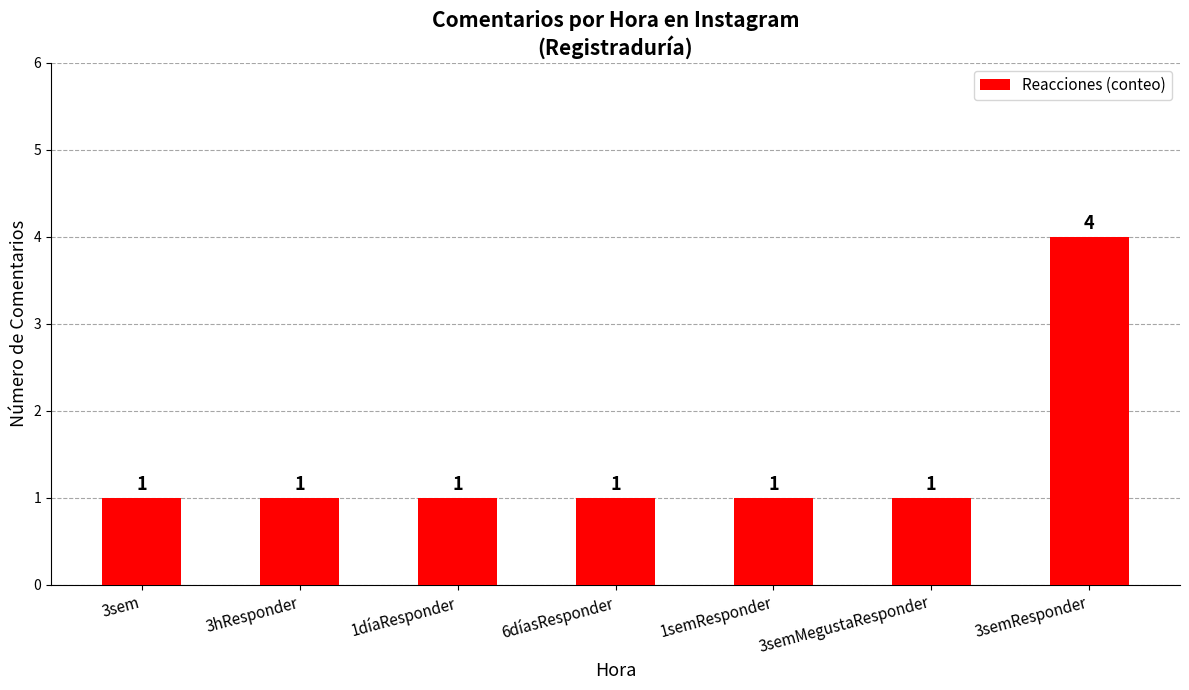

What is the label of the 5th bar from the right?

1díaResponder